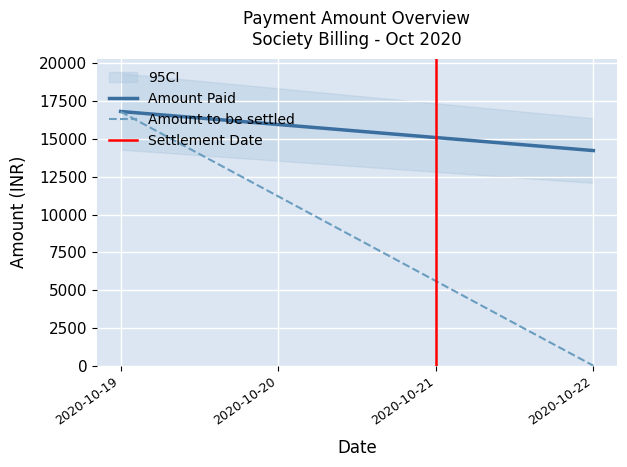

How many lines are shown in the chart?

3